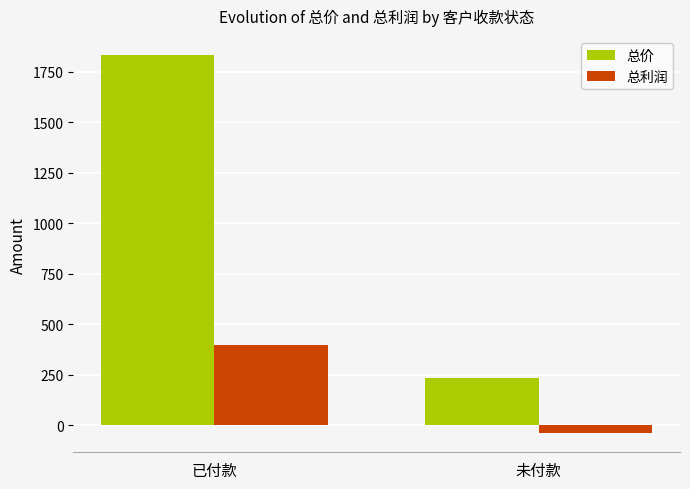

Rank the series by their maximum value, from lowest to highest.

总利润, 总价